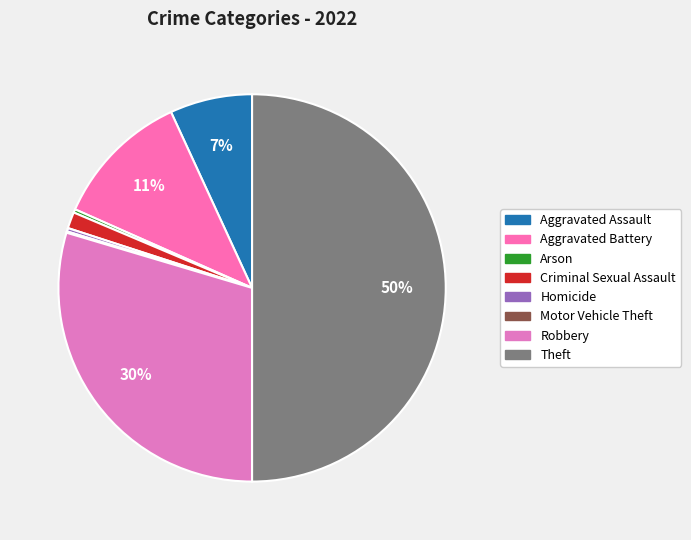

To the nearest percent, what is the difference between the largest and smallest slice percentages?

50%